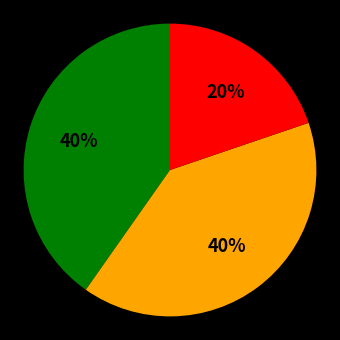

Is there a majority slice in this chart?

No